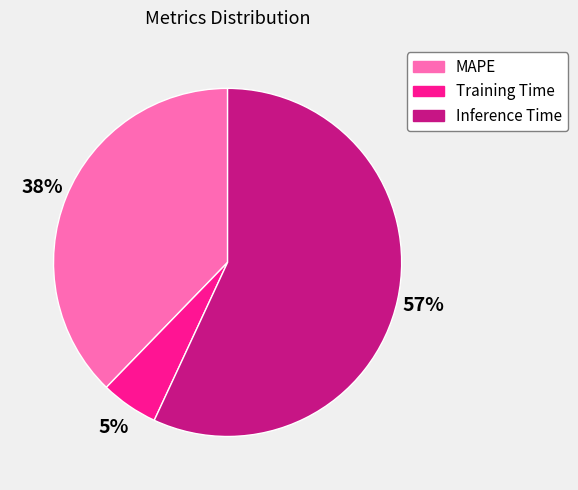

Is it true that Training Time is 1% of the pie?

False